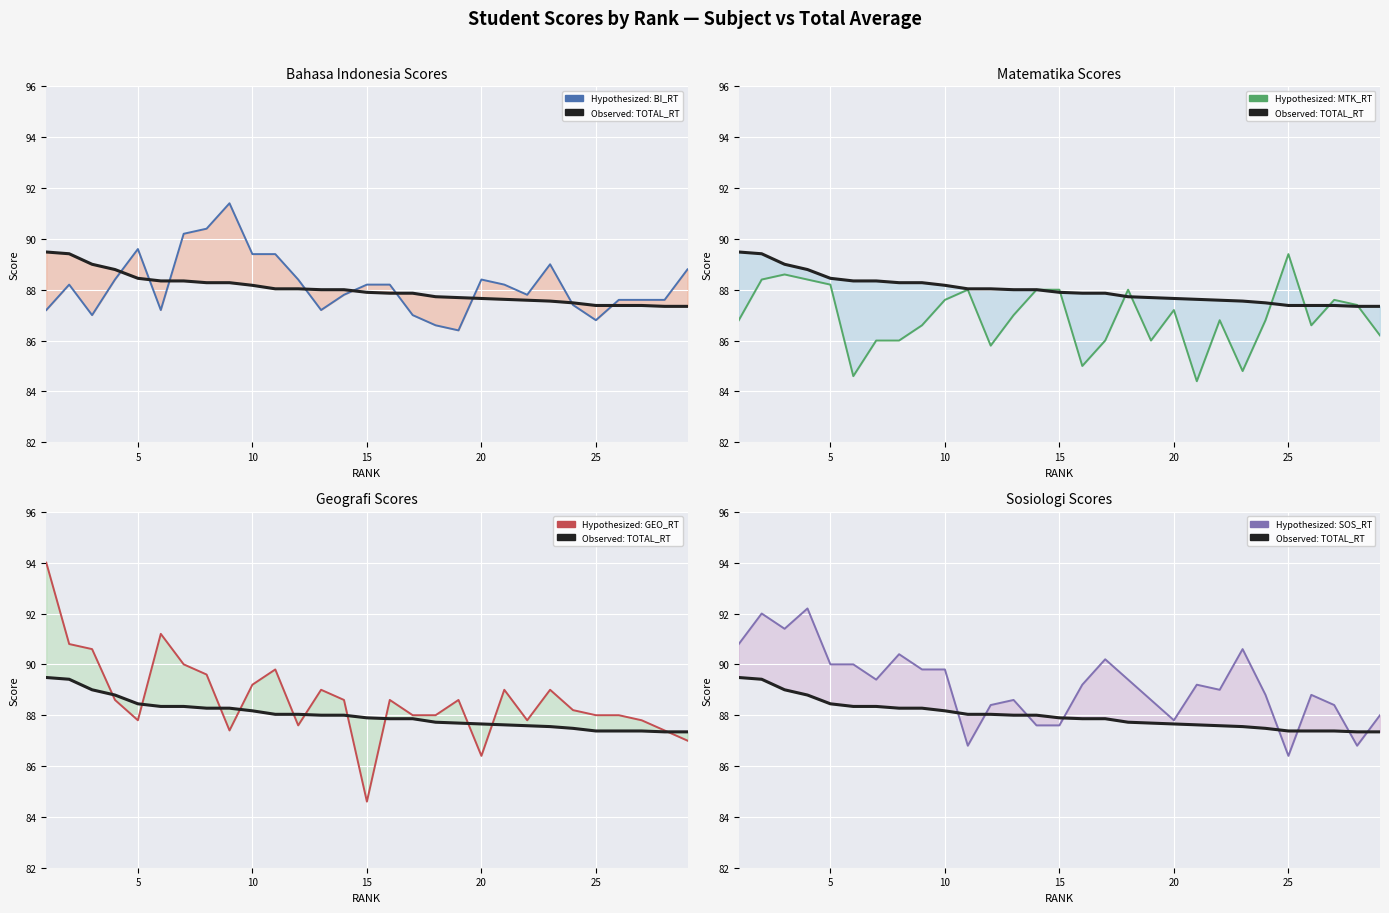

How many times do TOTAL_RT and MTK_RT cross each other?

7